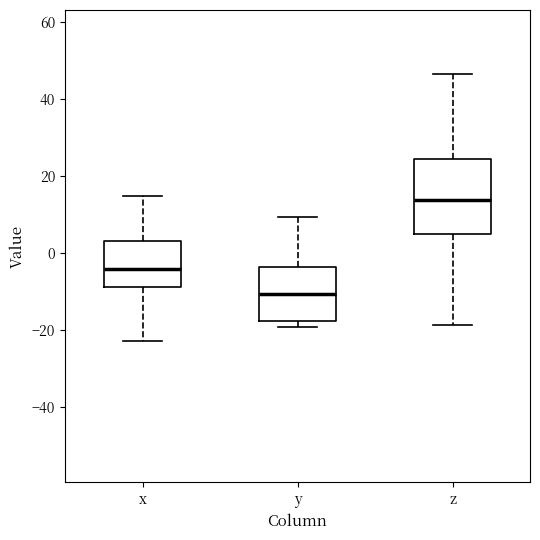

Comparing the boxes themselves (not the whiskers), which one is the tallest?

z